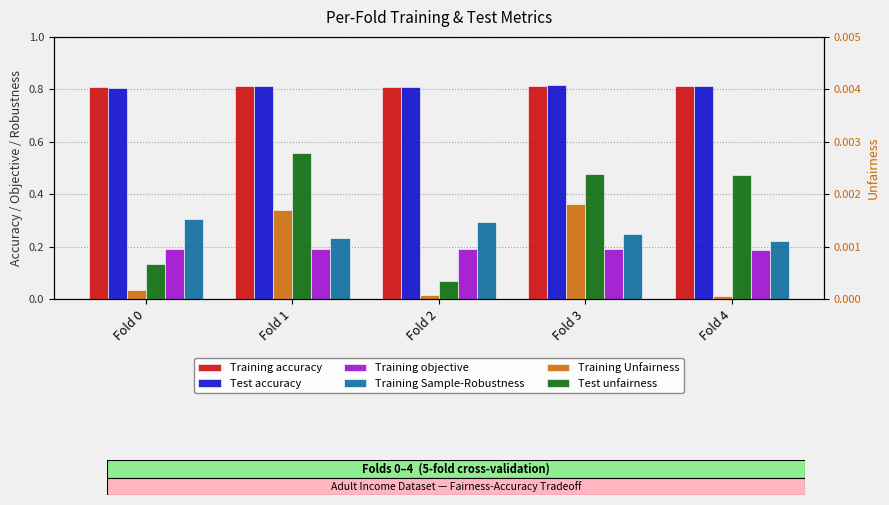

The Test unfairness series shows 0.0 at Fold 4. True or false?

False